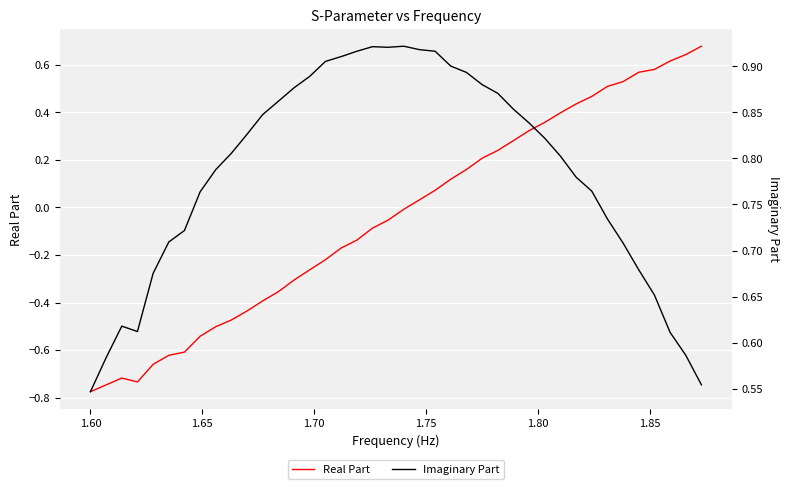

What are all the series names shown in the legend?

Real Part, Imaginary Part